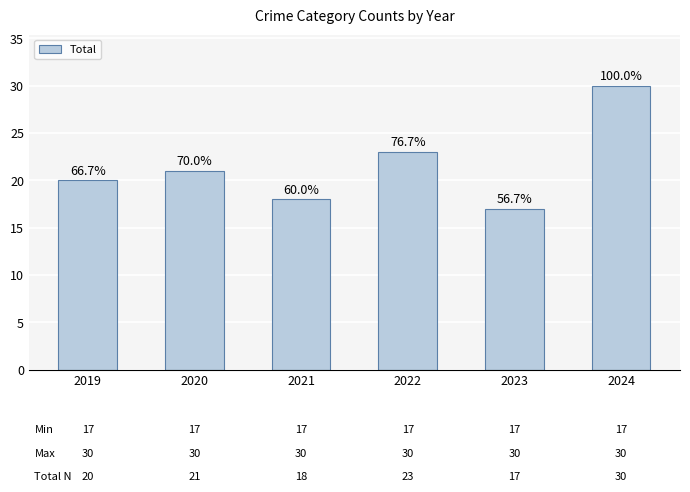

What value does the data have at 2020, to the nearest 5?

20